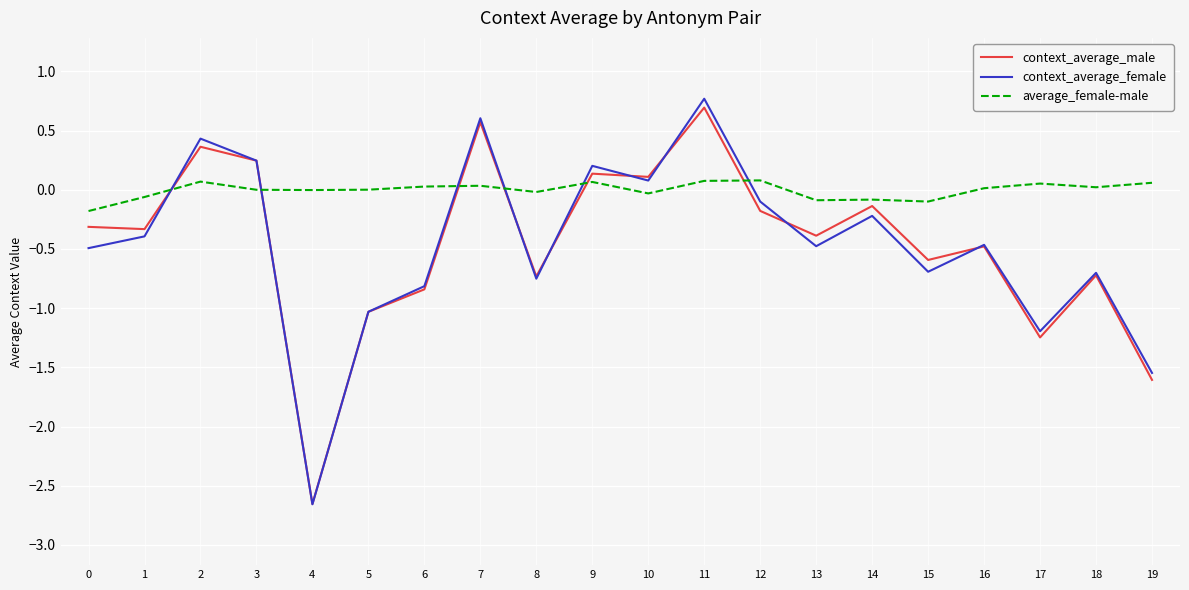

Which series changed the most between 4 and 13?

context_average_male